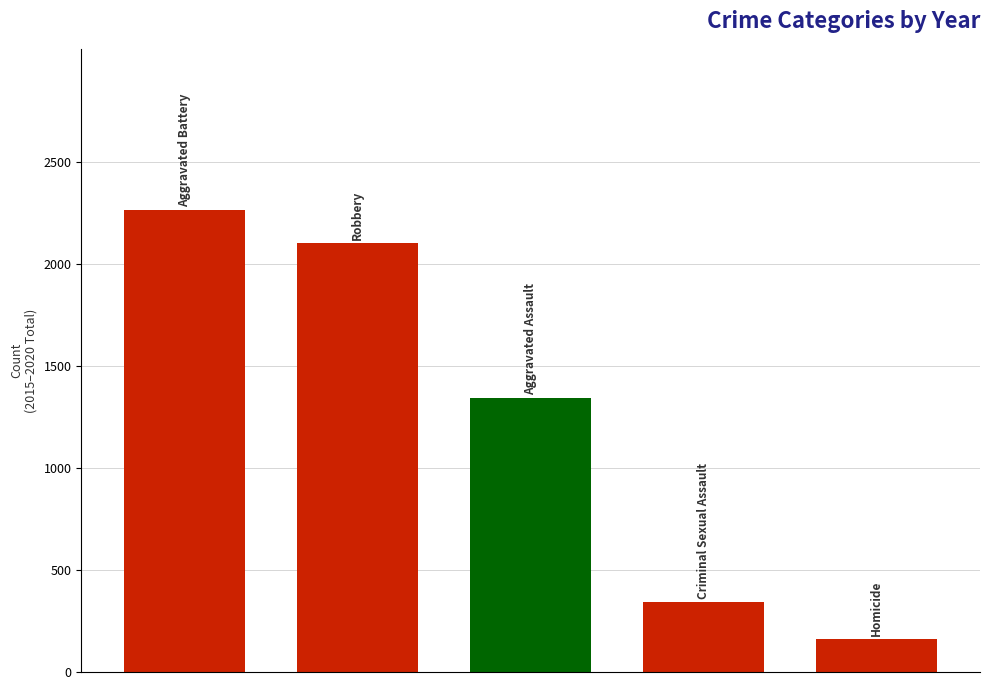

What is the value of the 2nd bar from the left?

2102